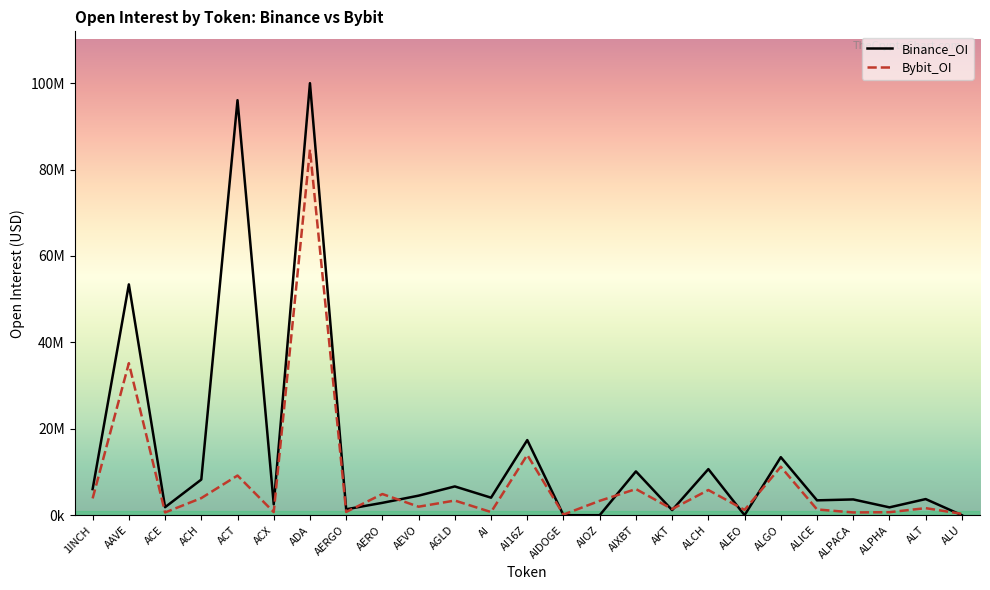

True or false: Binance_OI has a value of 17384607 at AI16Z.

True